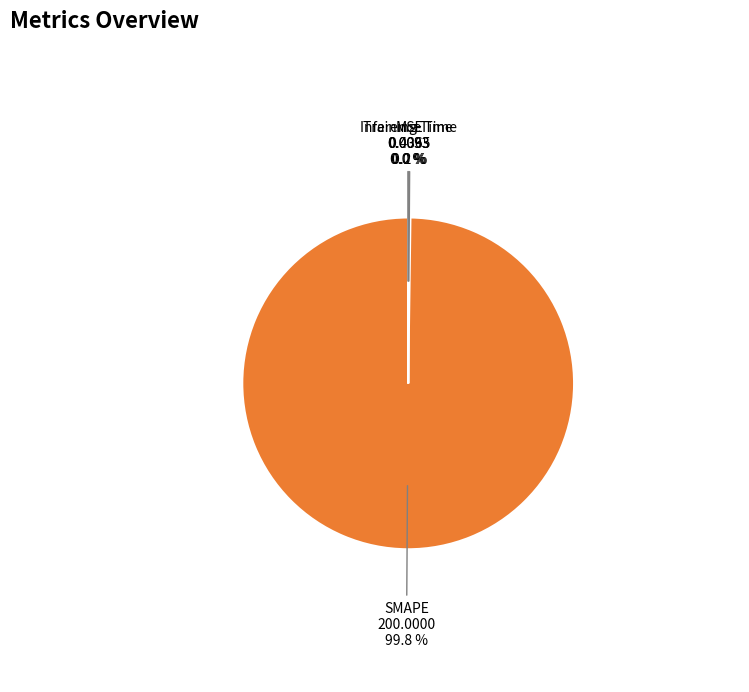

What is the largest slice in the pie chart?

SMAPE